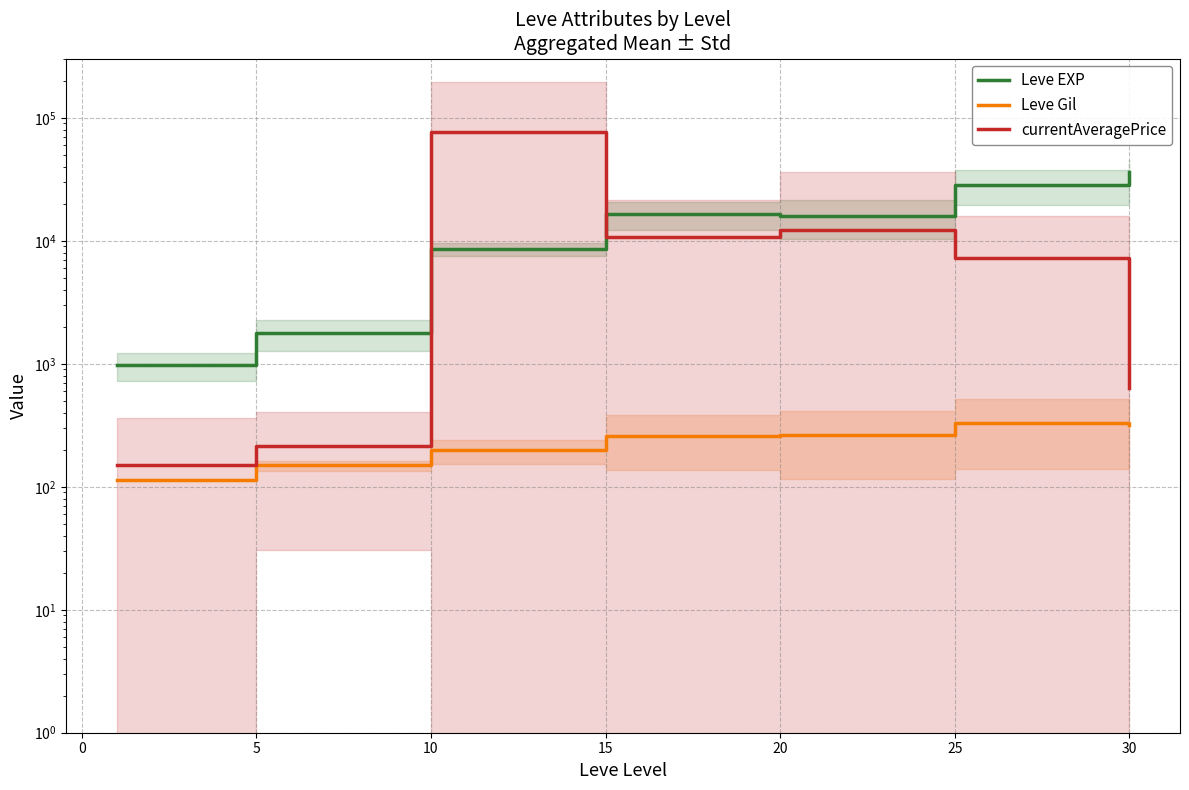

True or false: Leve Gil and Leve EXP intersect in this chart.

False